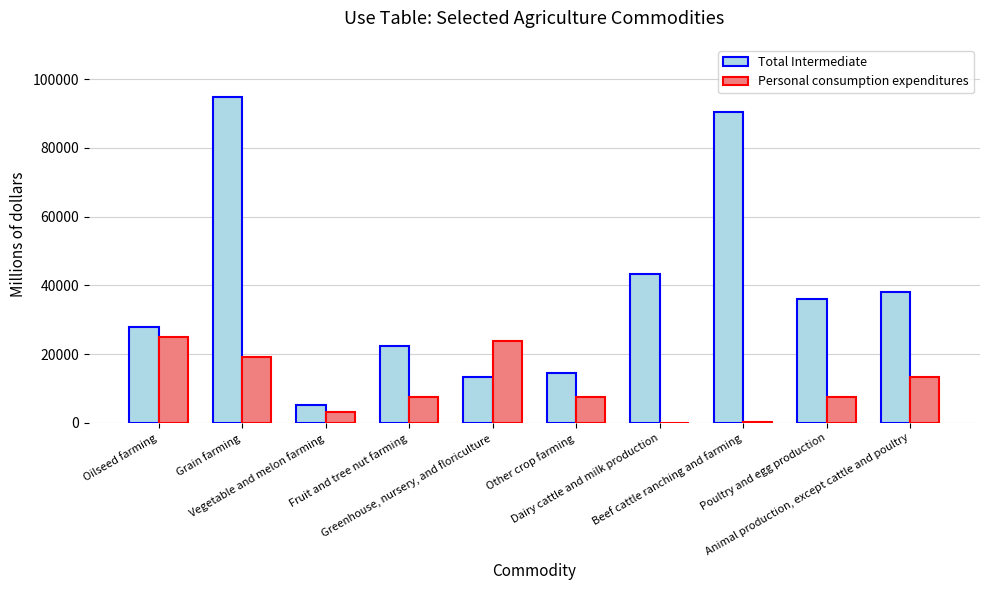

Does the chart contain stacked bars?

No